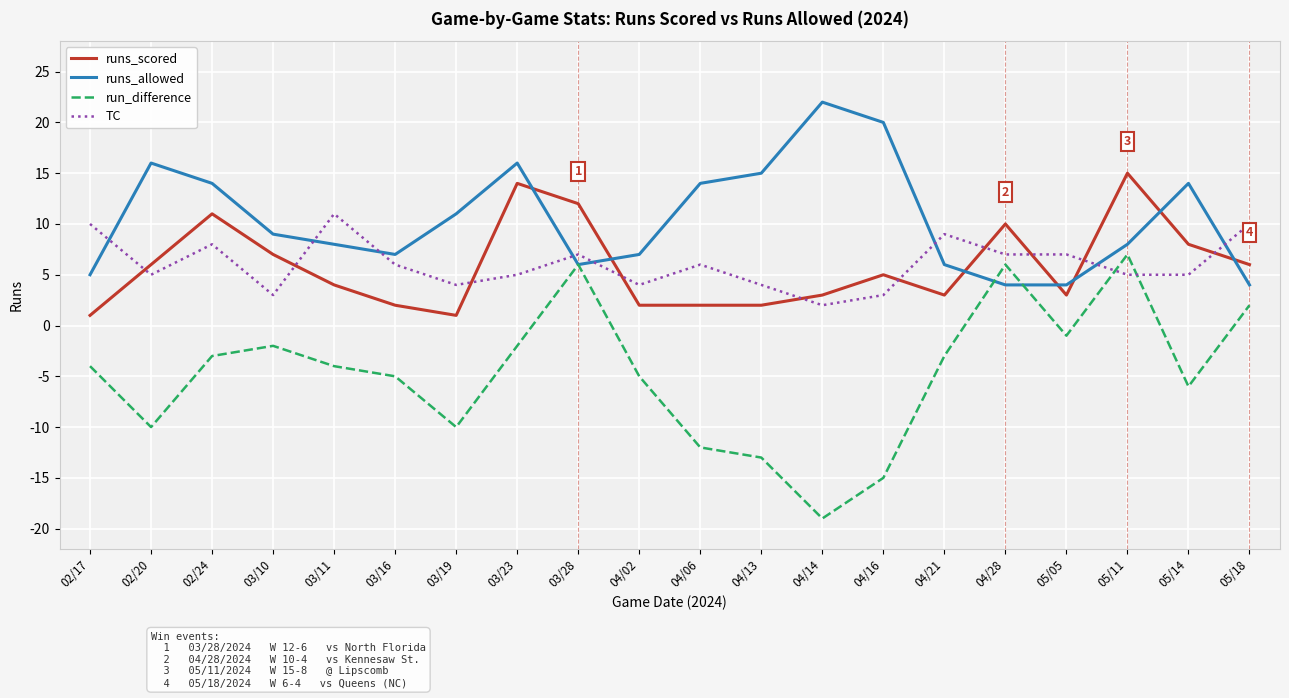

What are all the series names shown in the legend?

runs_scored, runs_allowed, run_difference, TC